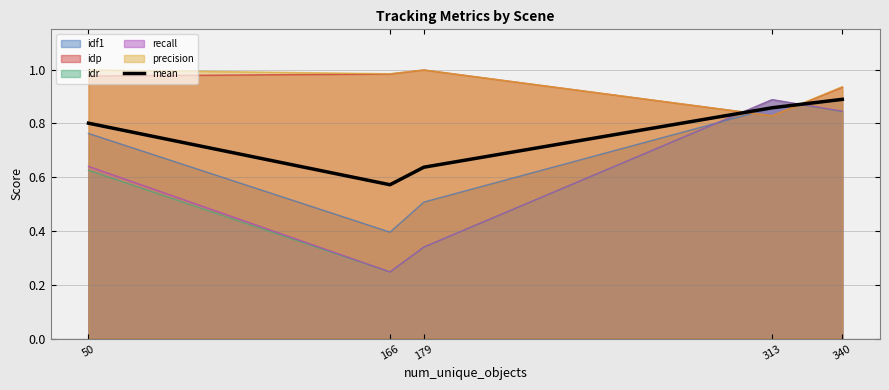

At which label does recall reach its minimum?

166